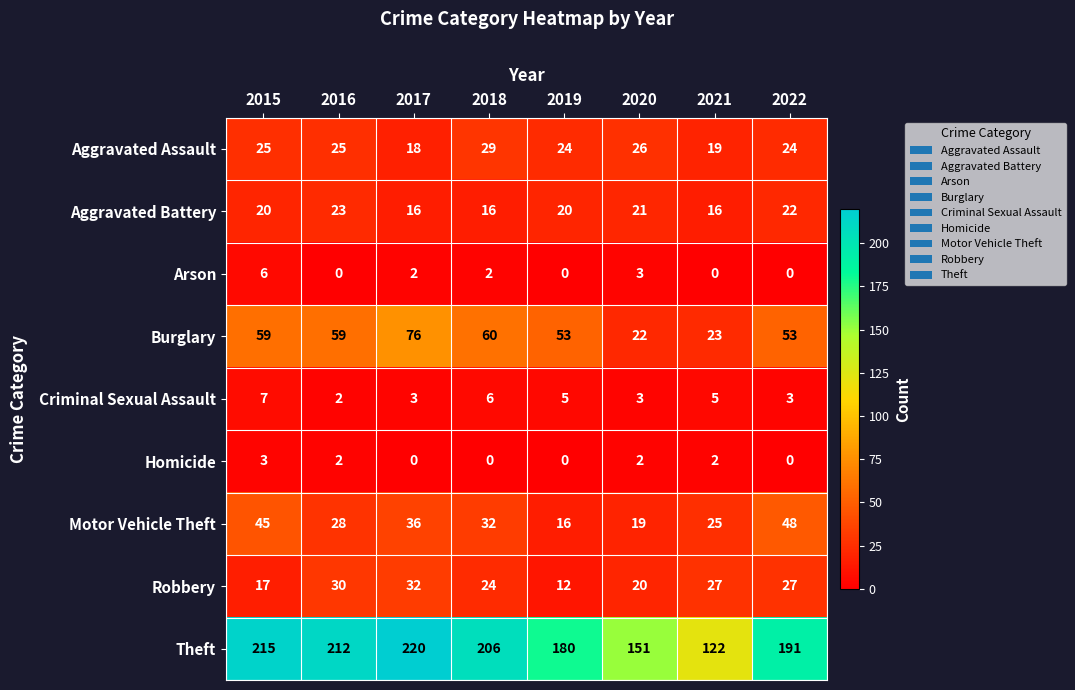

How many series are shown in this chart?

9